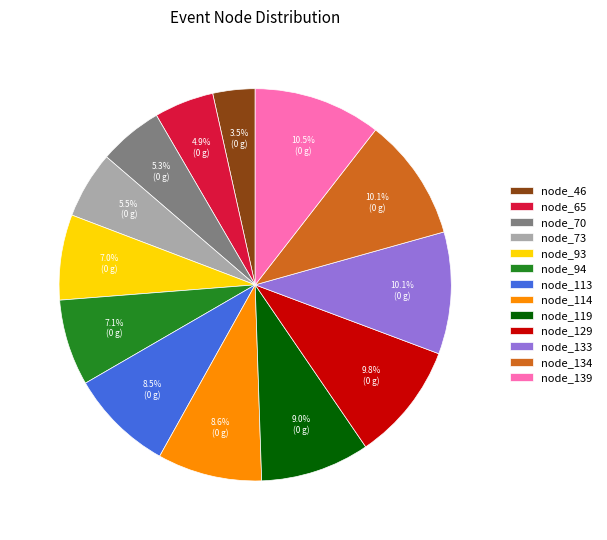

Does node_139 account for over 50% of the chart?

No